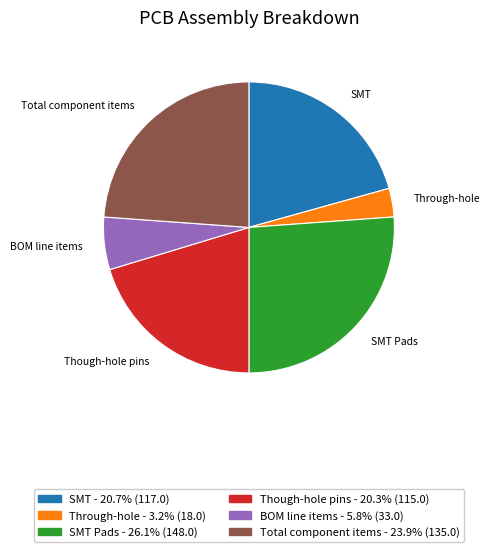

Count the number of slices in the pie.

6